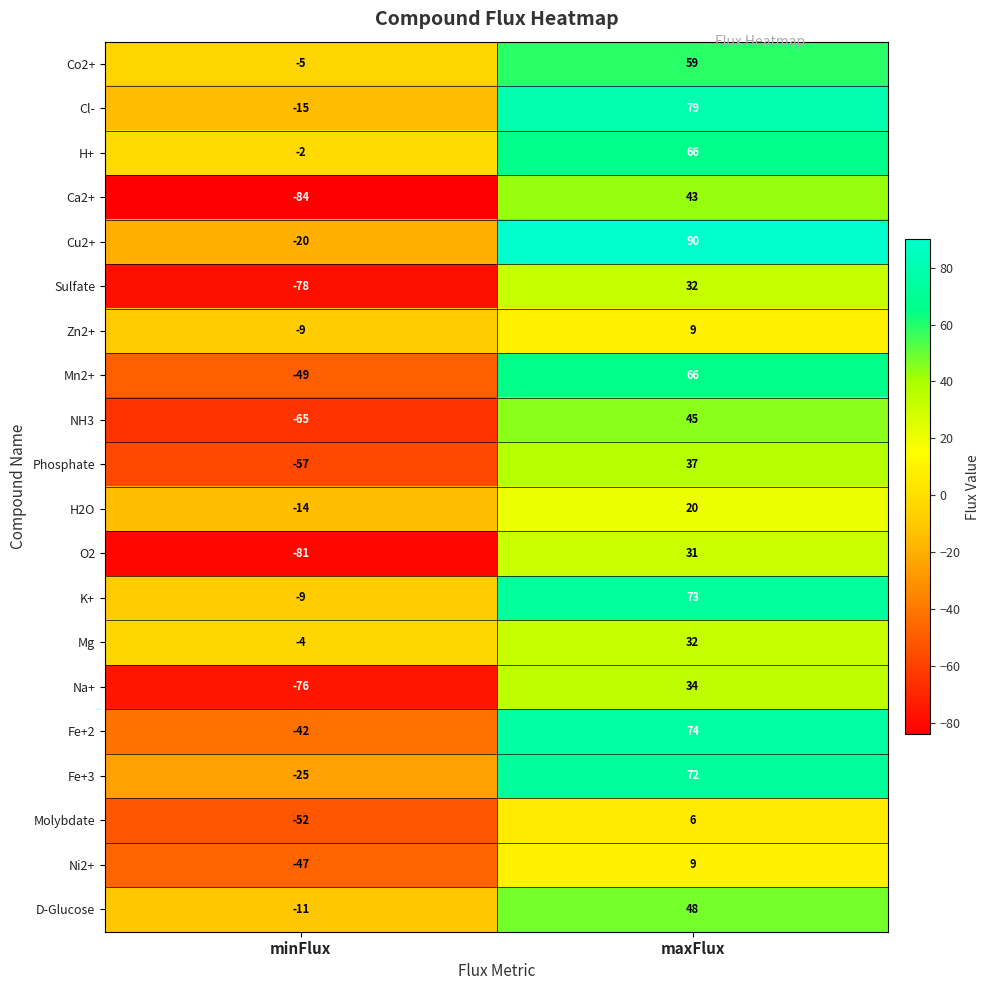

What is the difference between the Co2+ values at maxFlux and minFlux?

64